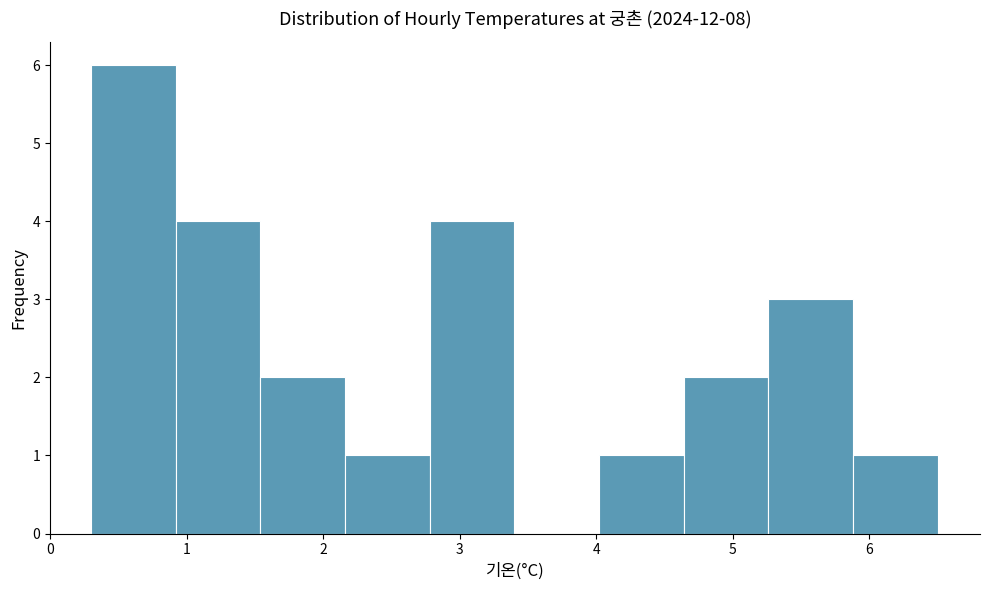

Reading left to right, list every bar in this chart as the range it spans on the x-axis followed by its height. Neither the bar edges nor the heights are printed on the chart, so give them approximately, as read against the axes.

0.30 to 0.92: 6
0.92 to 1.54: 4
1.54 to 2.16: 2
2.16 to 2.78: 1
2.78 to 3.40: 4
3.40 to 4.02: 0
4.02 to 4.64: 1
4.64 to 5.26: 2
5.26 to 5.88: 3
5.88 to 6.50: 1